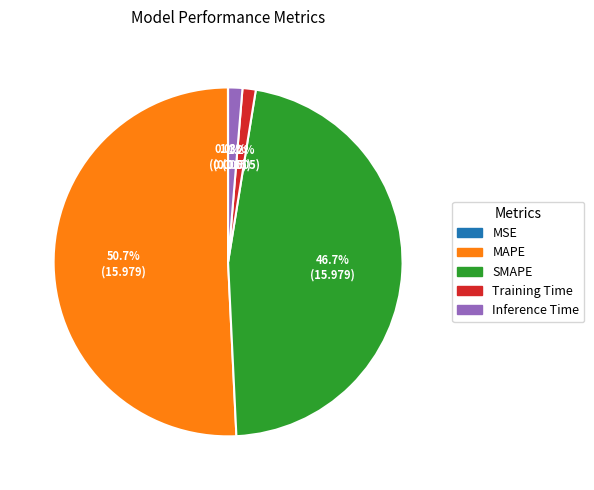

What is the majority slice?

MAPE